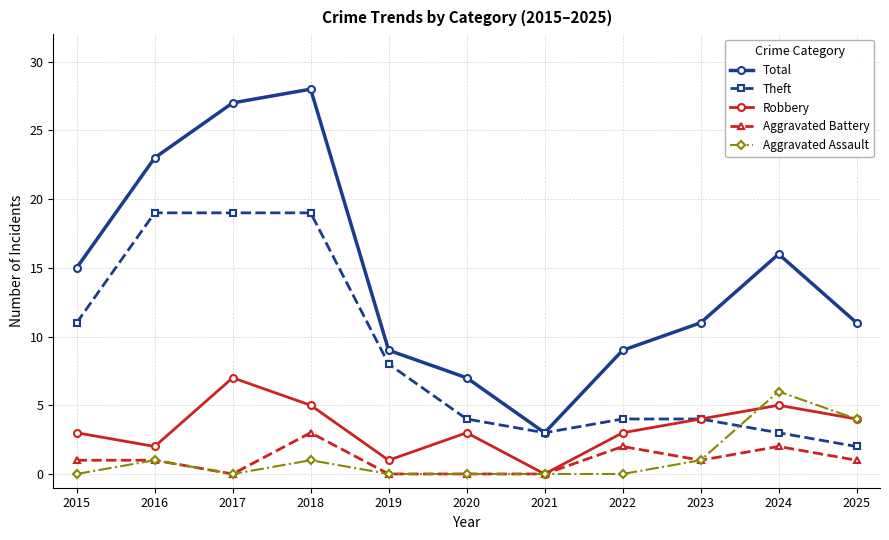

The value of Theft at 2022 is 5. True or false?

False